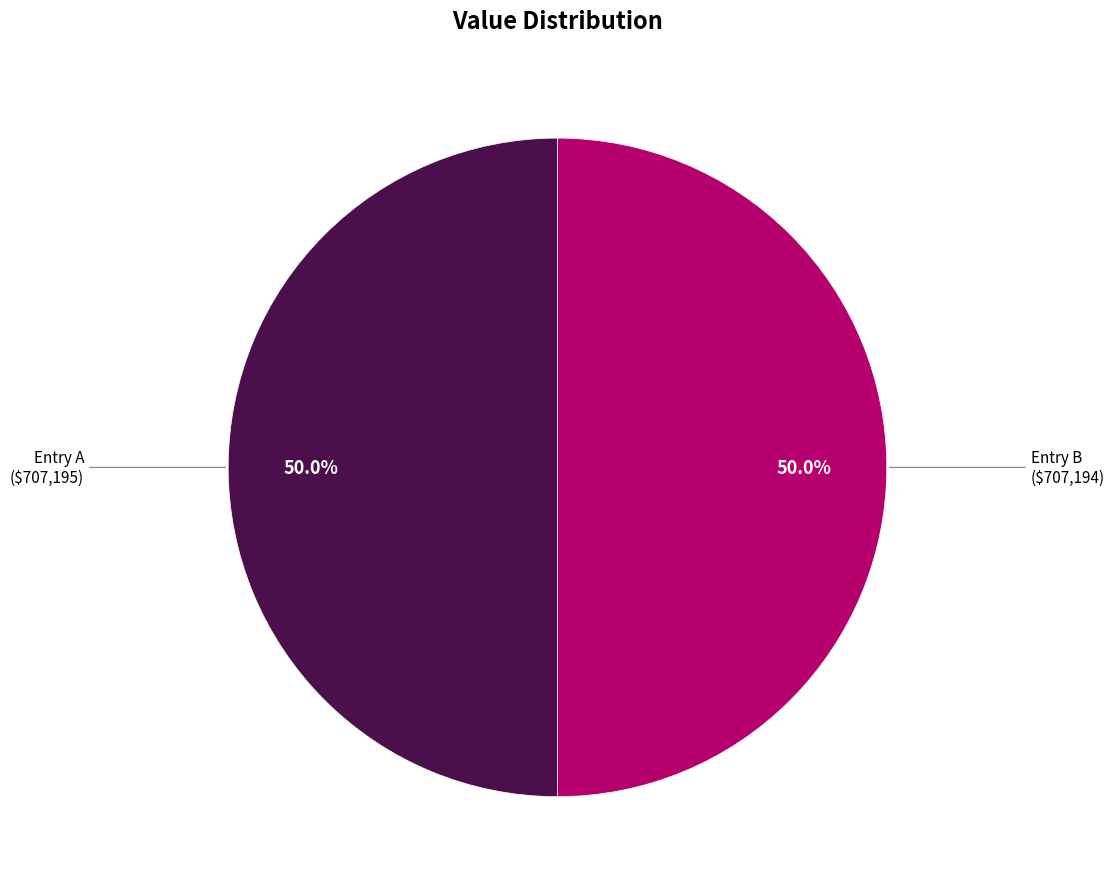

Count the number of slices in the pie.

2